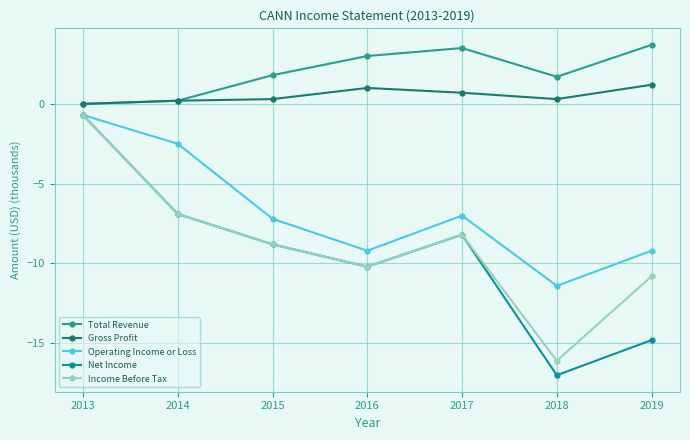

The Gross Profit series shows 0.6 at 2013. True or false?

False